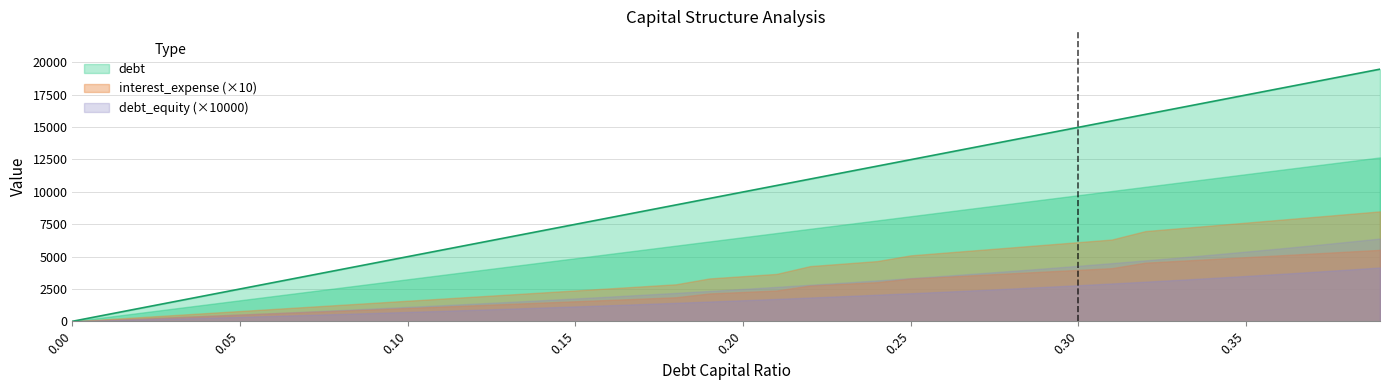

What is the difference between the maximum and minimum values in the debt_capital series?

0.4